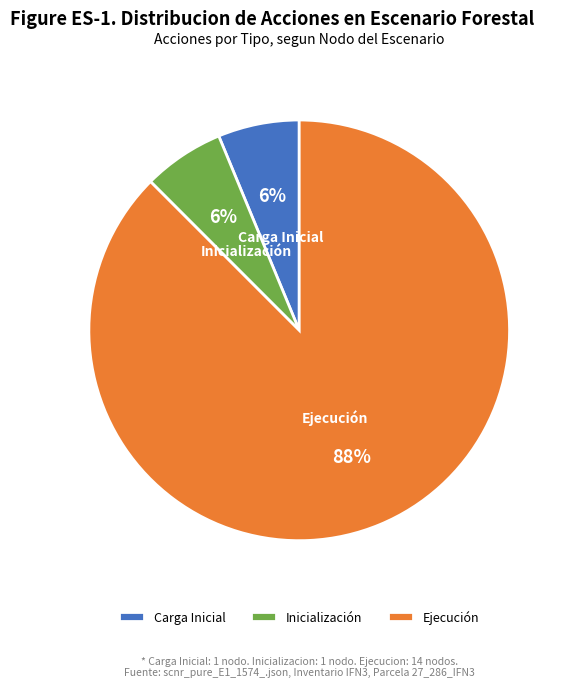

To the nearest percent, what is the average slice percentage?

33%